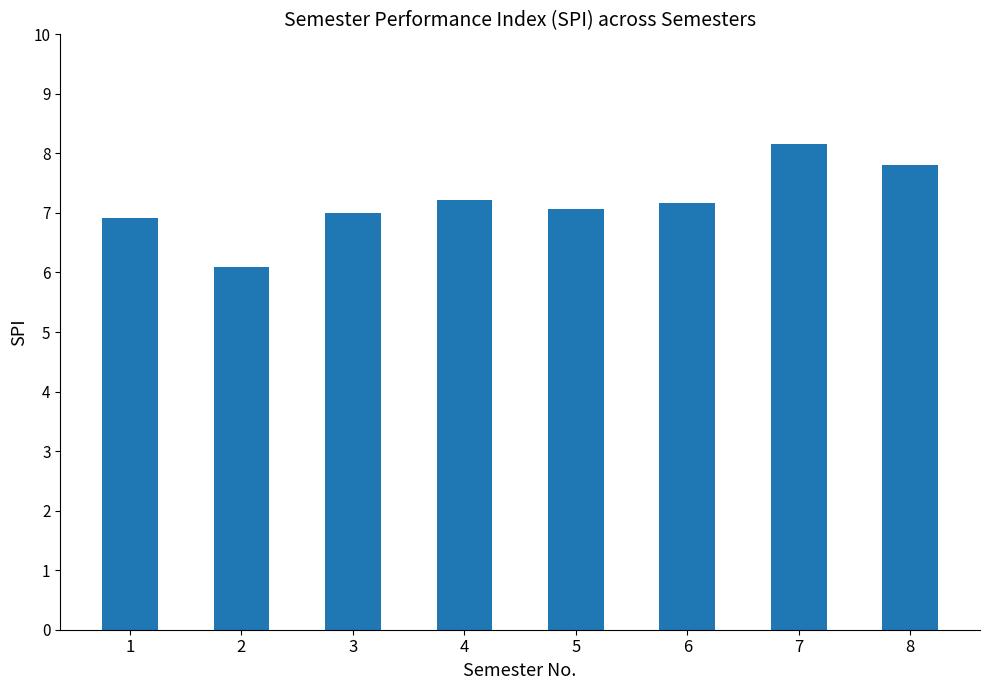

What is the sum of all values?

57.4